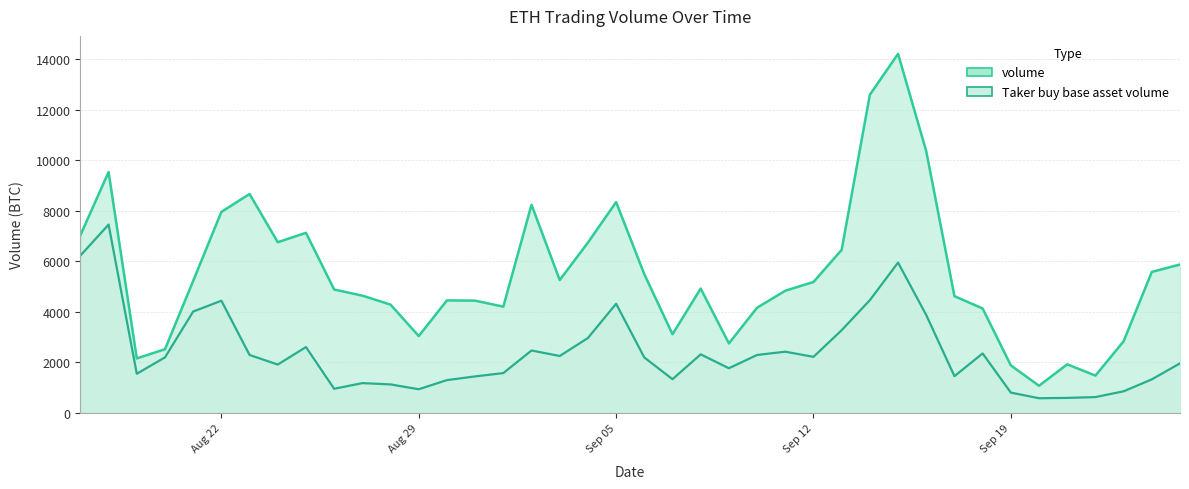

True or false: volume and Taker buy base asset volume intersect in this chart.

False